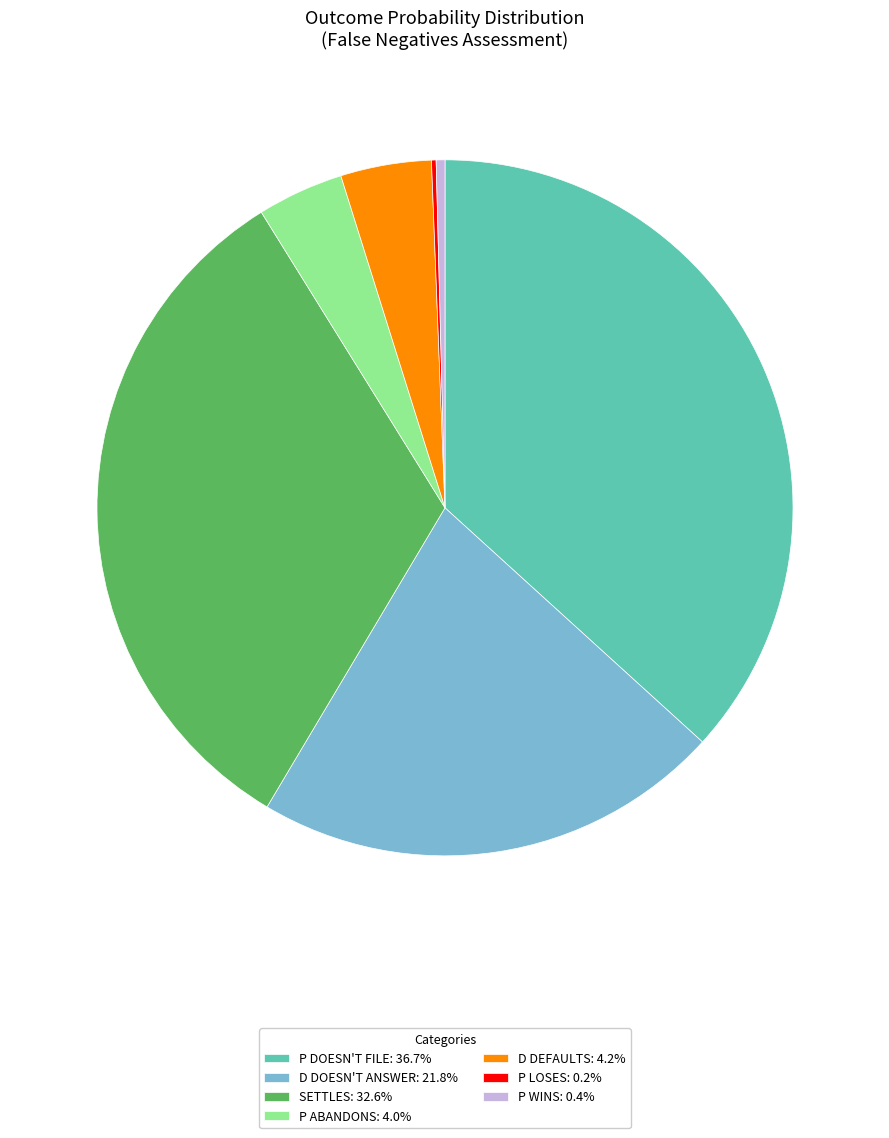

Is there a majority slice in this chart?

No